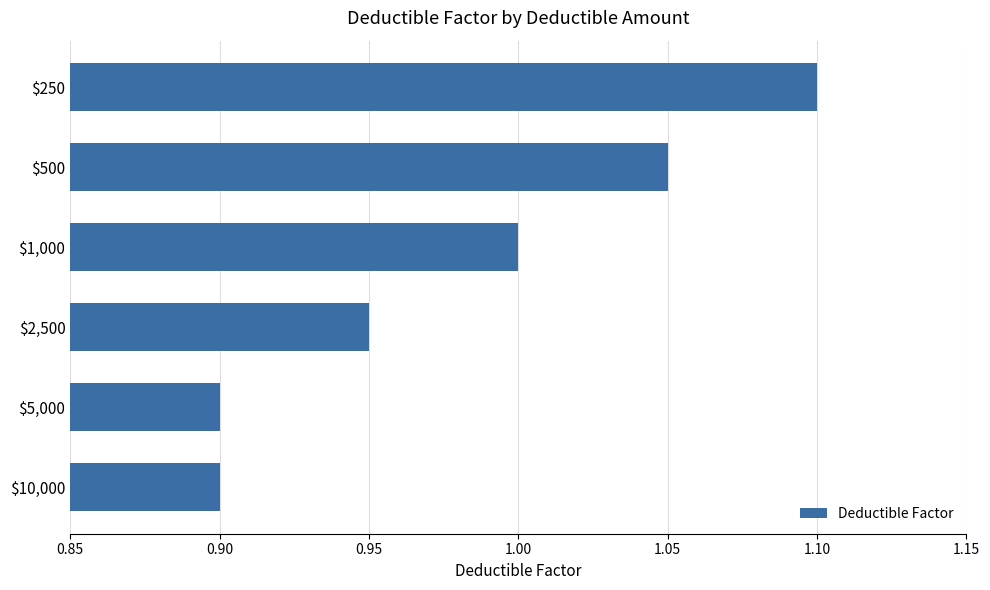

What position from the bottom is $250?

6